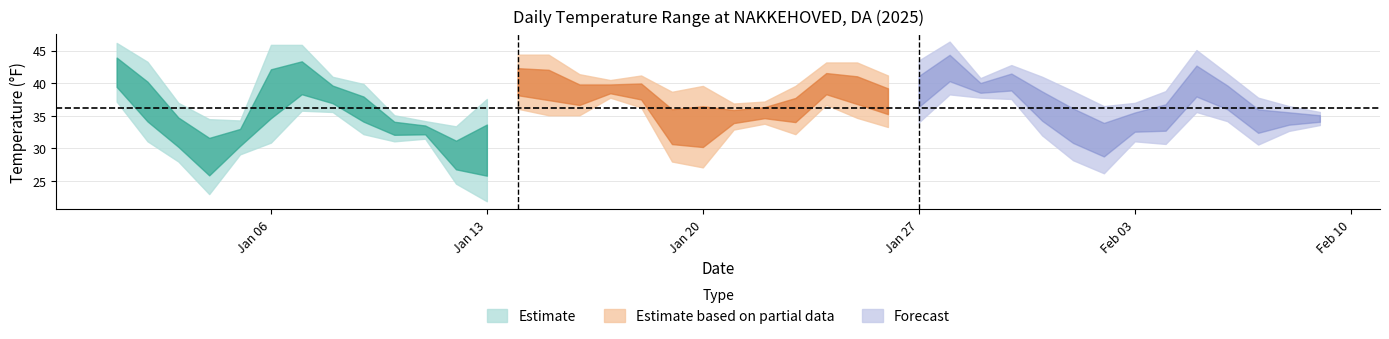

What is the label of the 27th point from the right?

2025-01-14